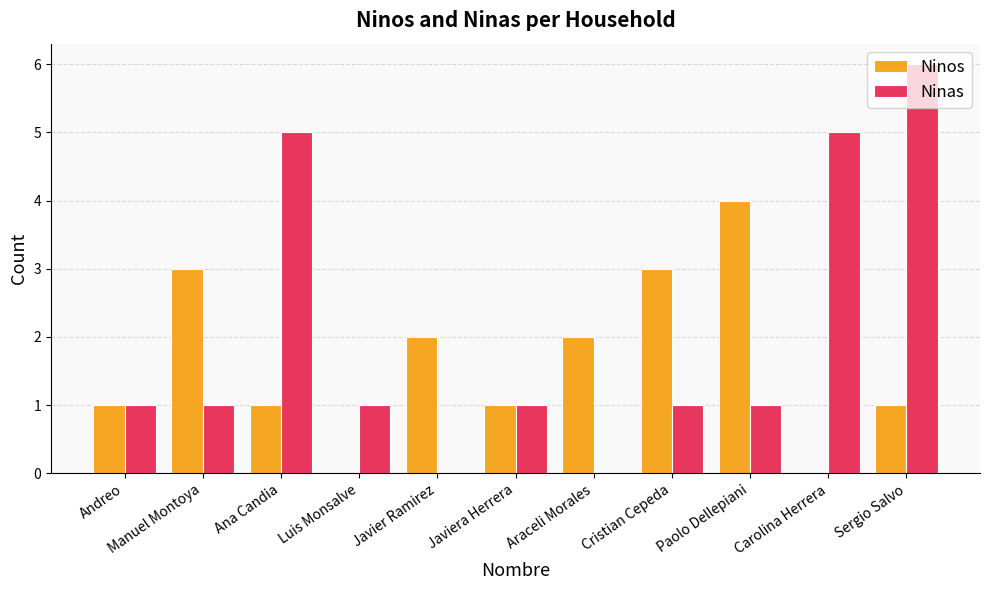

How many Ninas values are between 1 and 5?

8